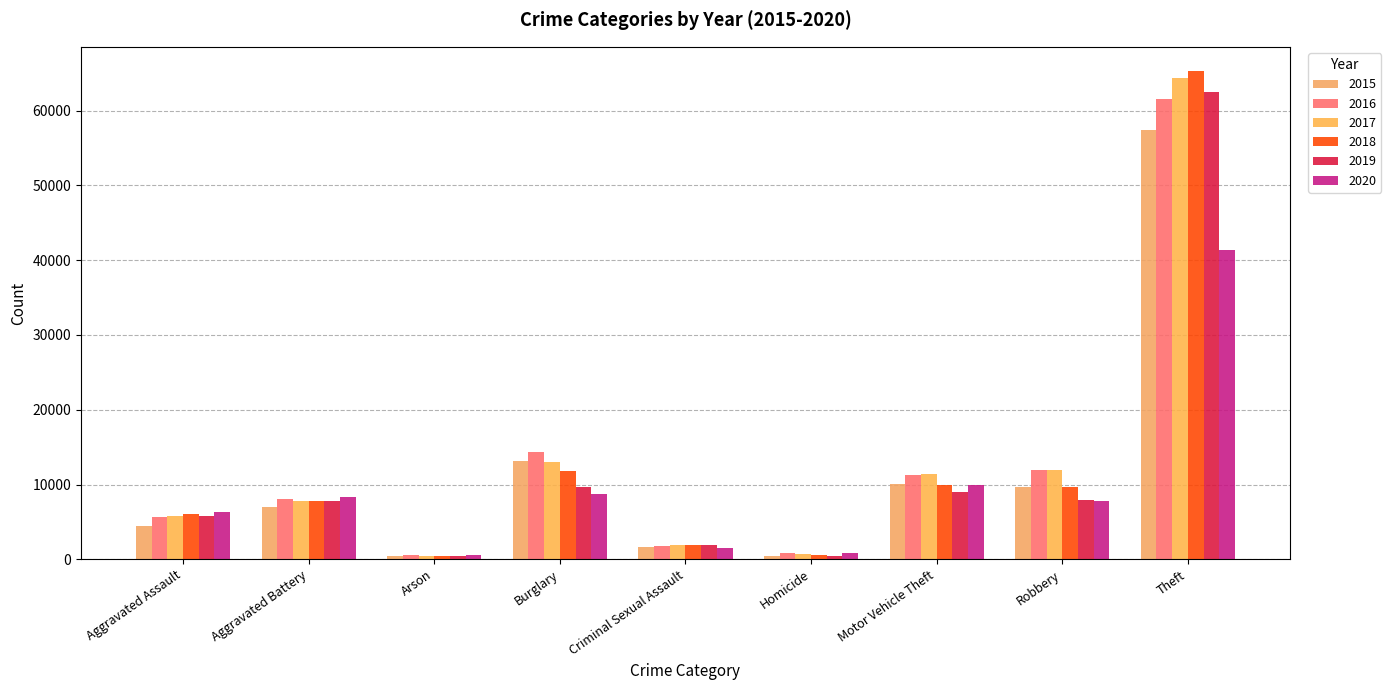

Which series has the largest total across all categories?

2017